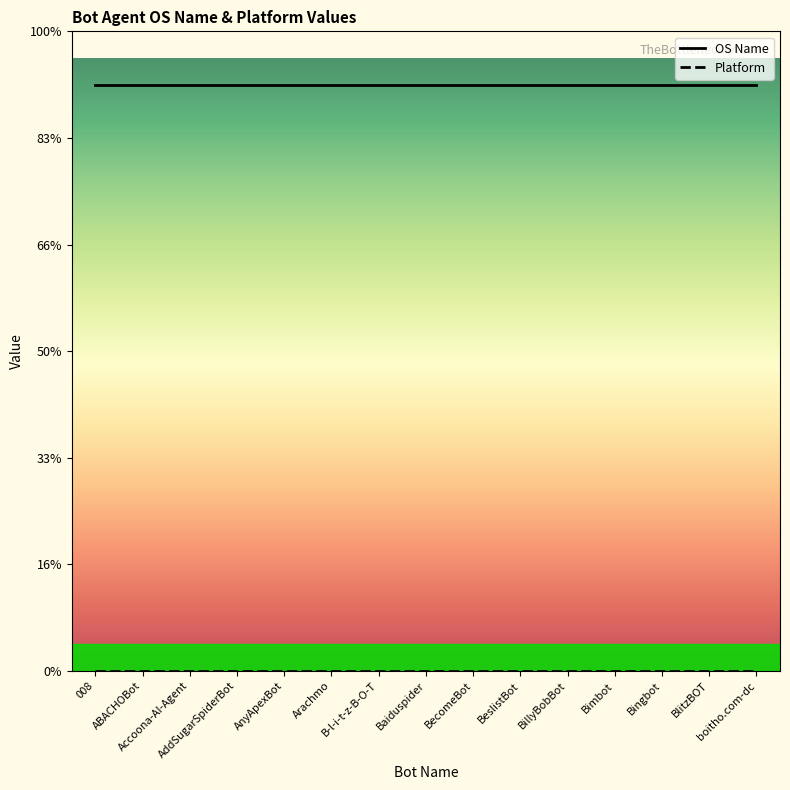

Is this an area chart (filled region under the line)?

No